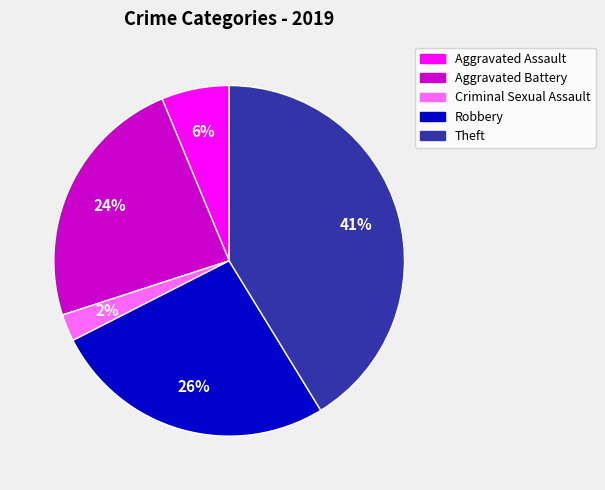

To the nearest percent, what is the average slice percentage?

20%